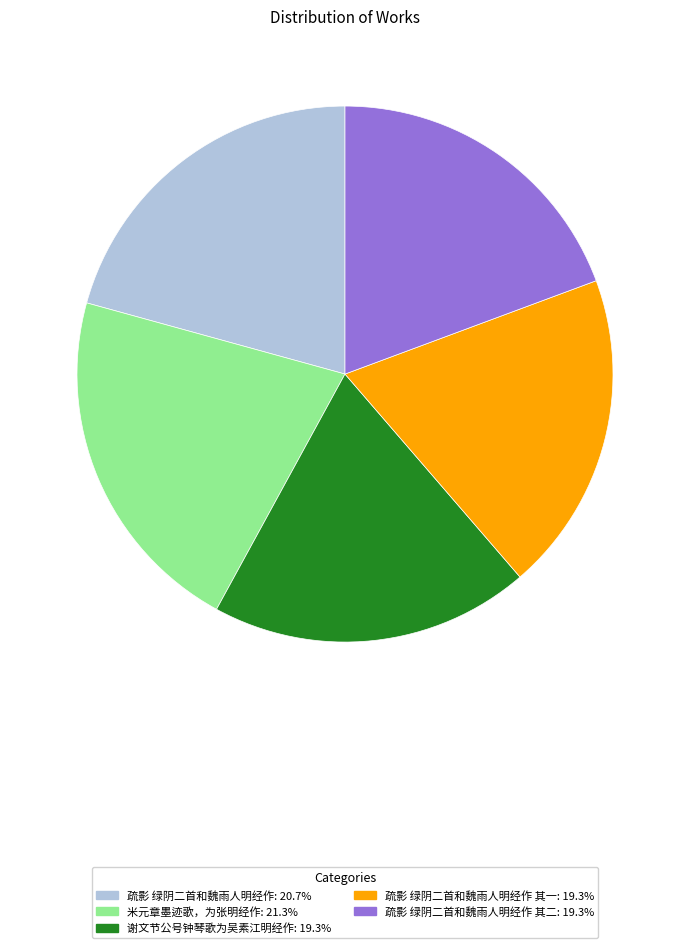

Rank the categories by value from highest to lowest.

米元章墨迹歌，为张明经作, 疏影 绿阴二首和魏雨人明经作, 疏影 绿阴二首和魏雨人明经作 其二, 疏影 绿阴二首和魏雨人明经作 其一, 谢文节公号钟琴歌为吴素江明经作